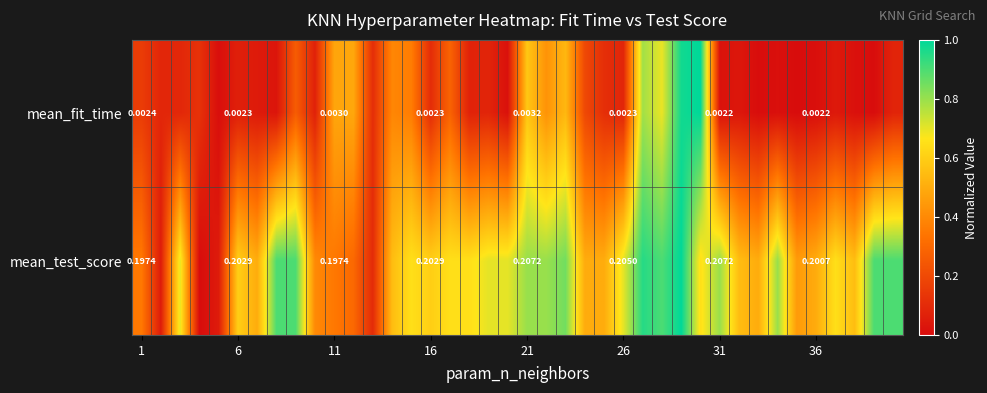

Is it true that mean_fit_time equals 0.0 at 6?

False